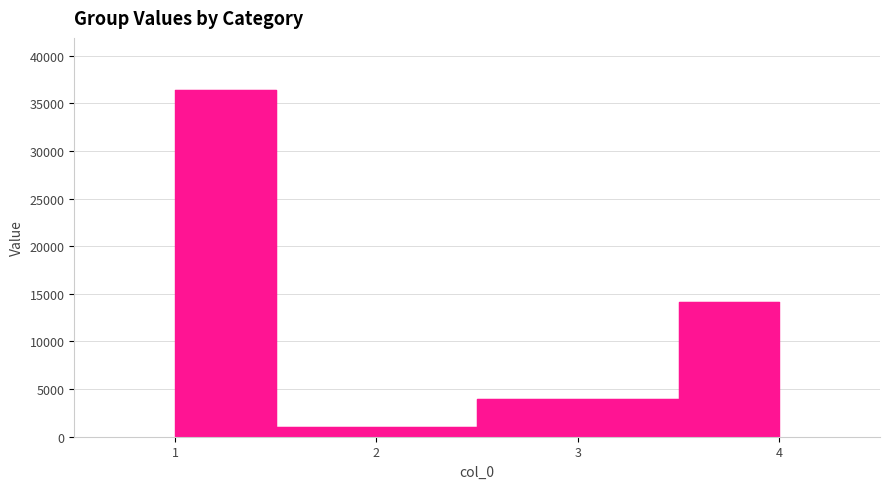

At which category does the data reach its first local valley?

2